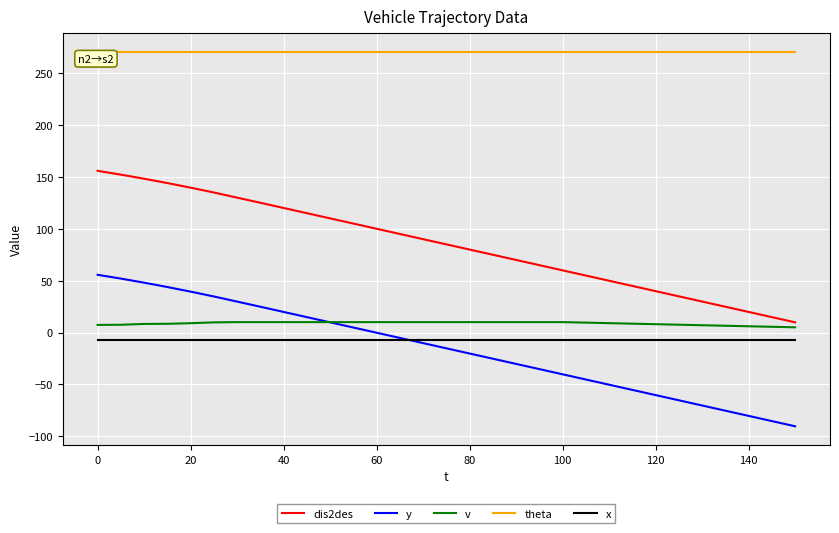

What is the highest value of the y series?

55.5